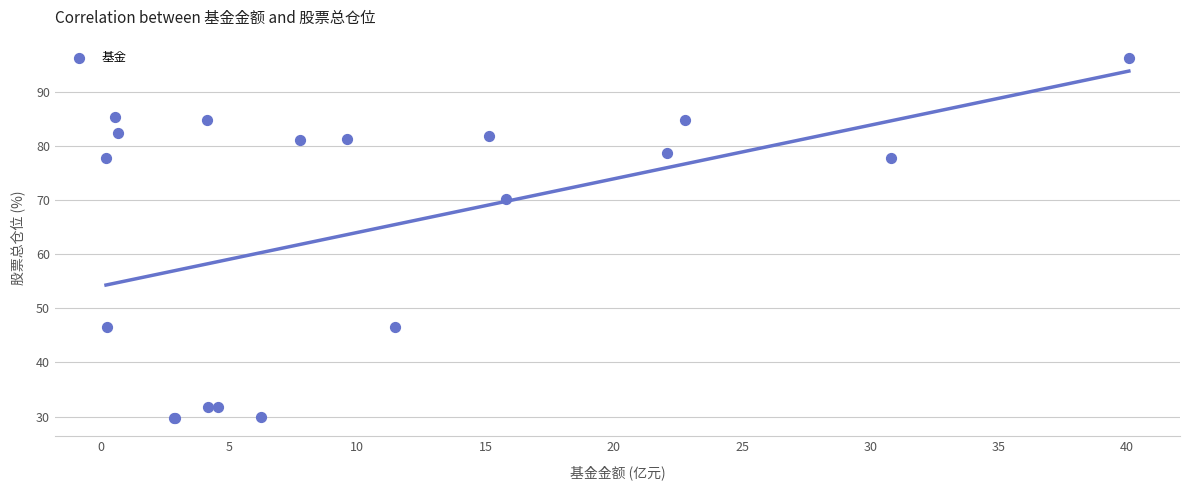

What Y value in the scatter plot is closest to 63?

70.2